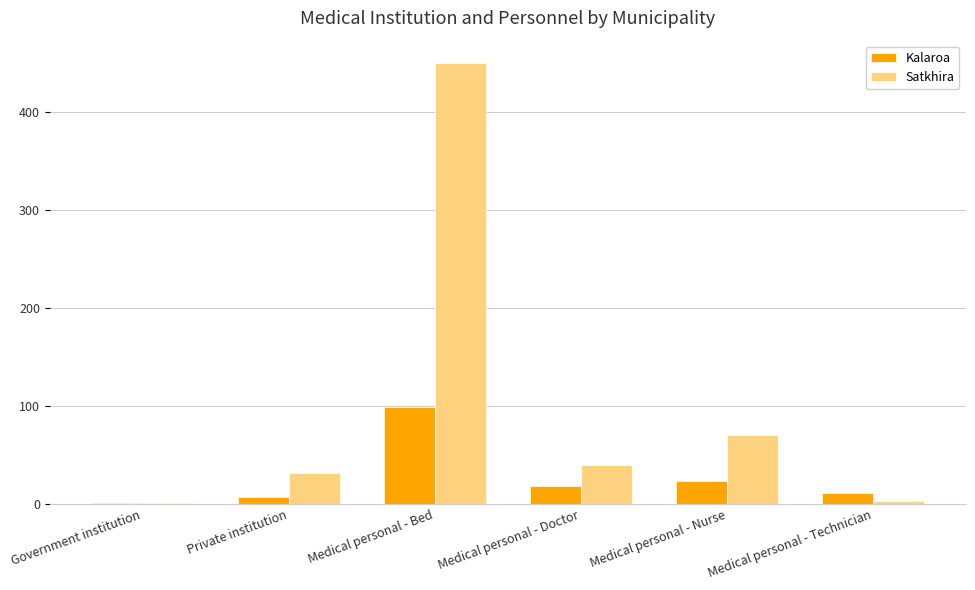

Where is Satkhira nearest to the value 225?

Medical personal - Nurse